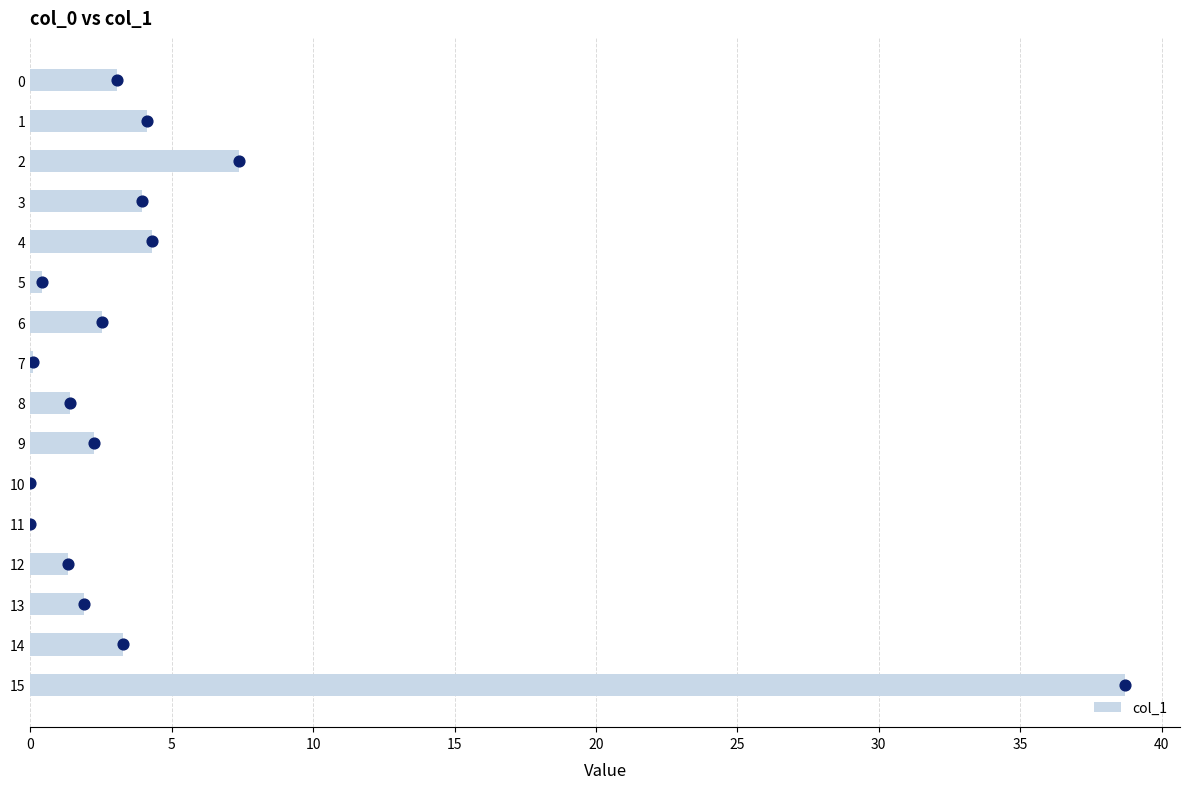

The value of col_1 at 11 is 0.0. True or false?

True